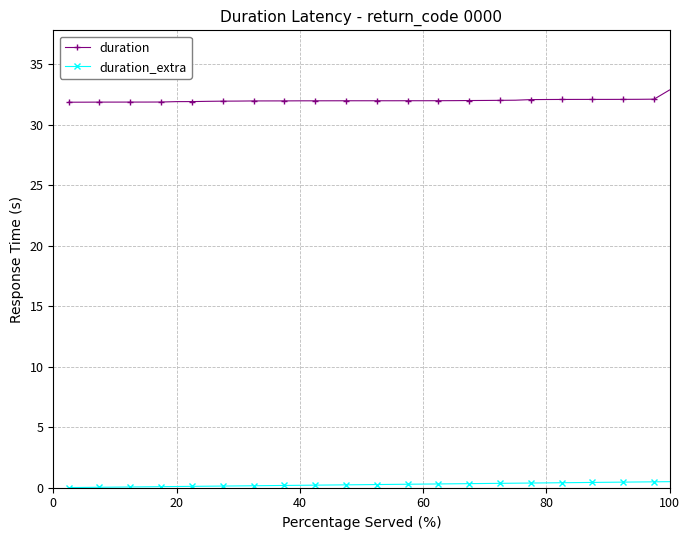

What is the value of the duration point at the 35th from the left?

32.1